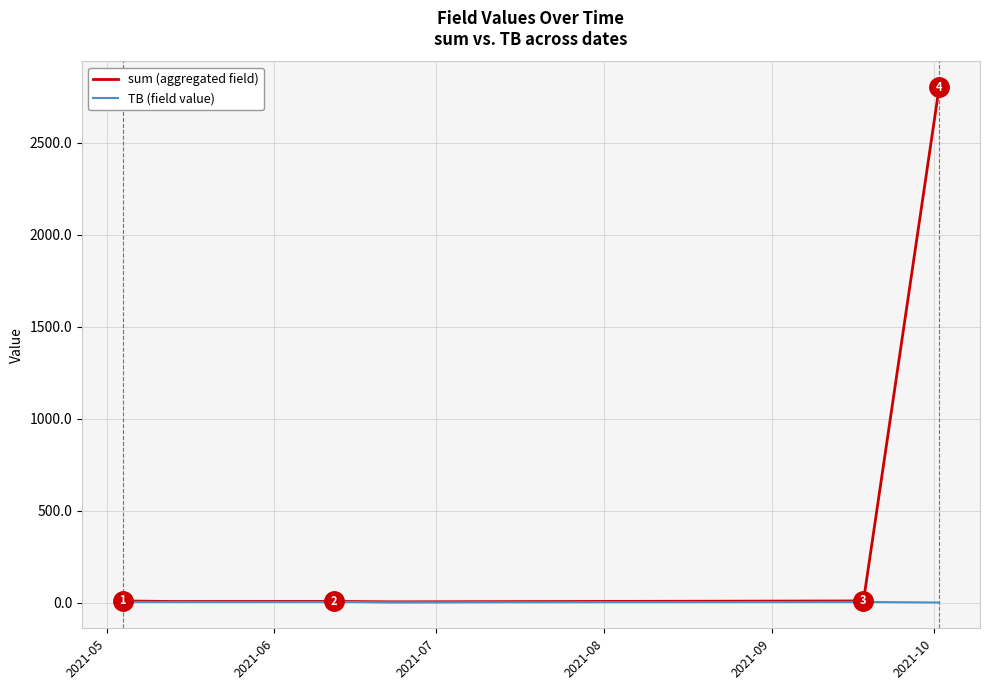

Which series has the largest range (max minus min)?

sum (aggregated field)